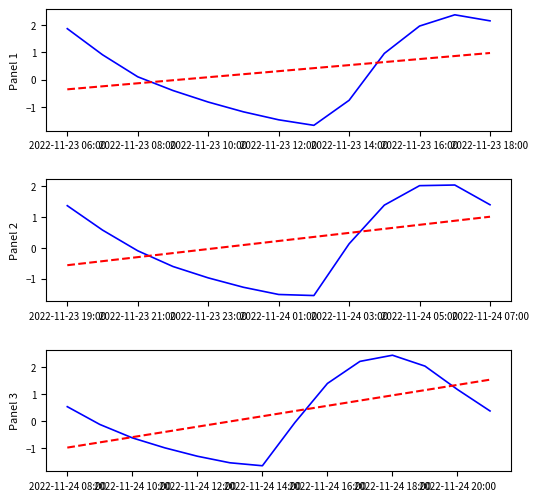

Which series changed the most between 2022-11-24 08:00 and 2022-11-24 14:00?

Water Level (m)